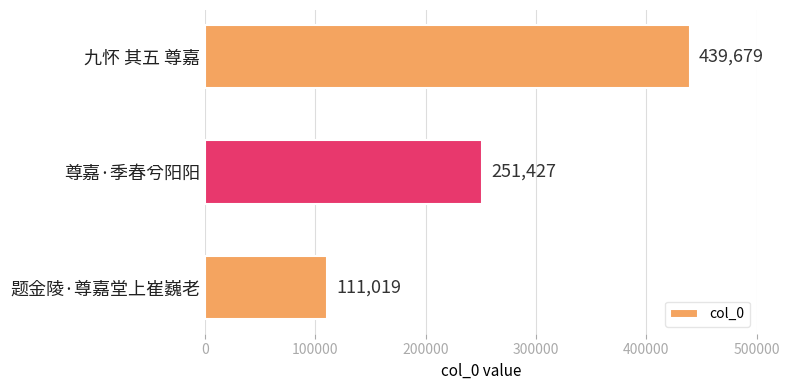

List the labels in order of value, smallest first.

题金陵·尊嘉堂上崔巍老, 尊嘉·季春兮阳阳, 九怀 其五 尊嘉